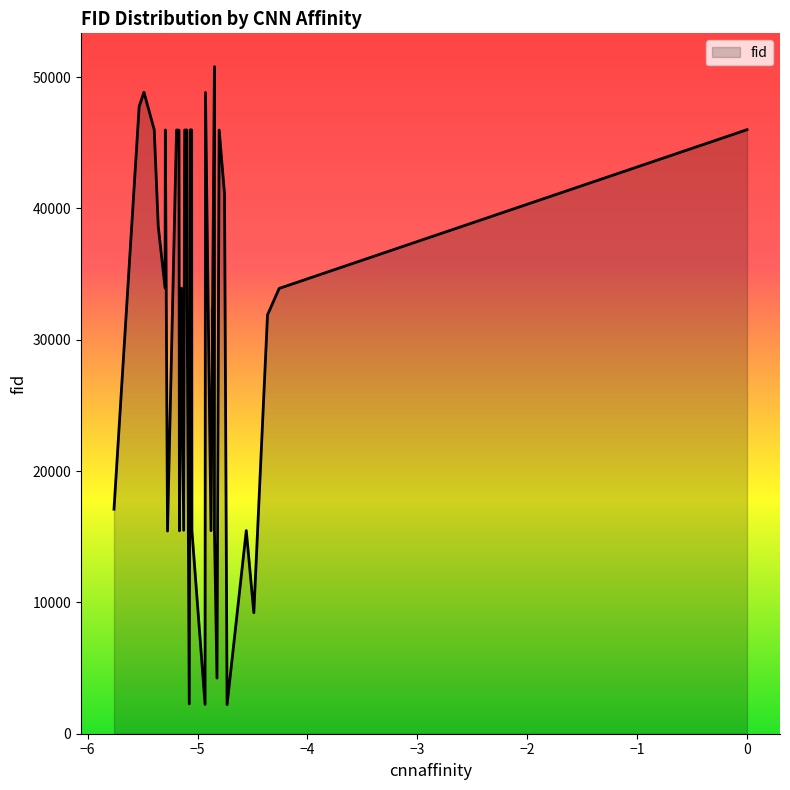

What is the smallest value displayed?

2213